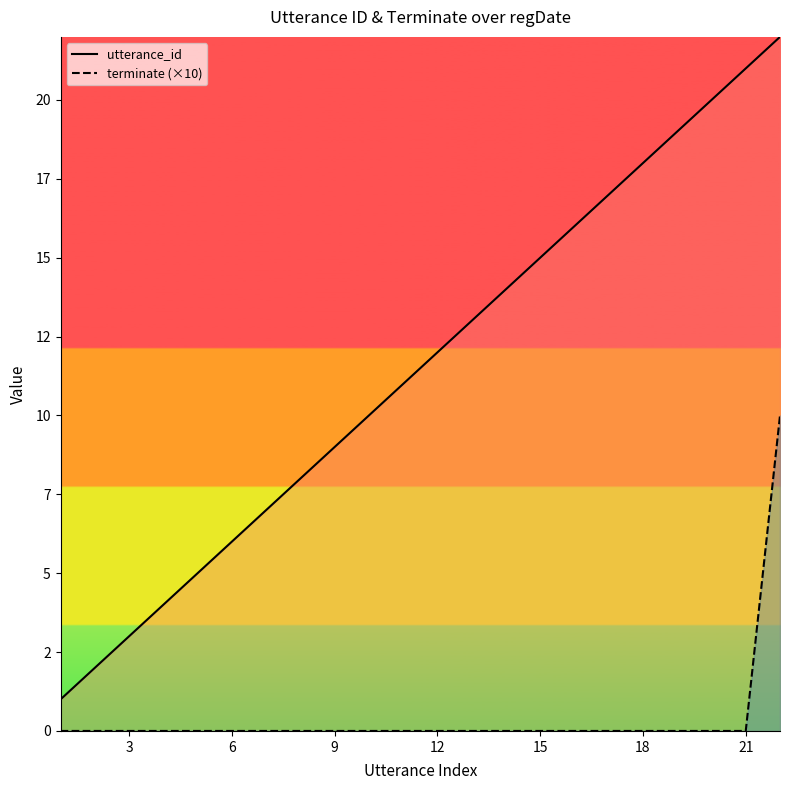

Which has a higher value, 15 or 19?

19